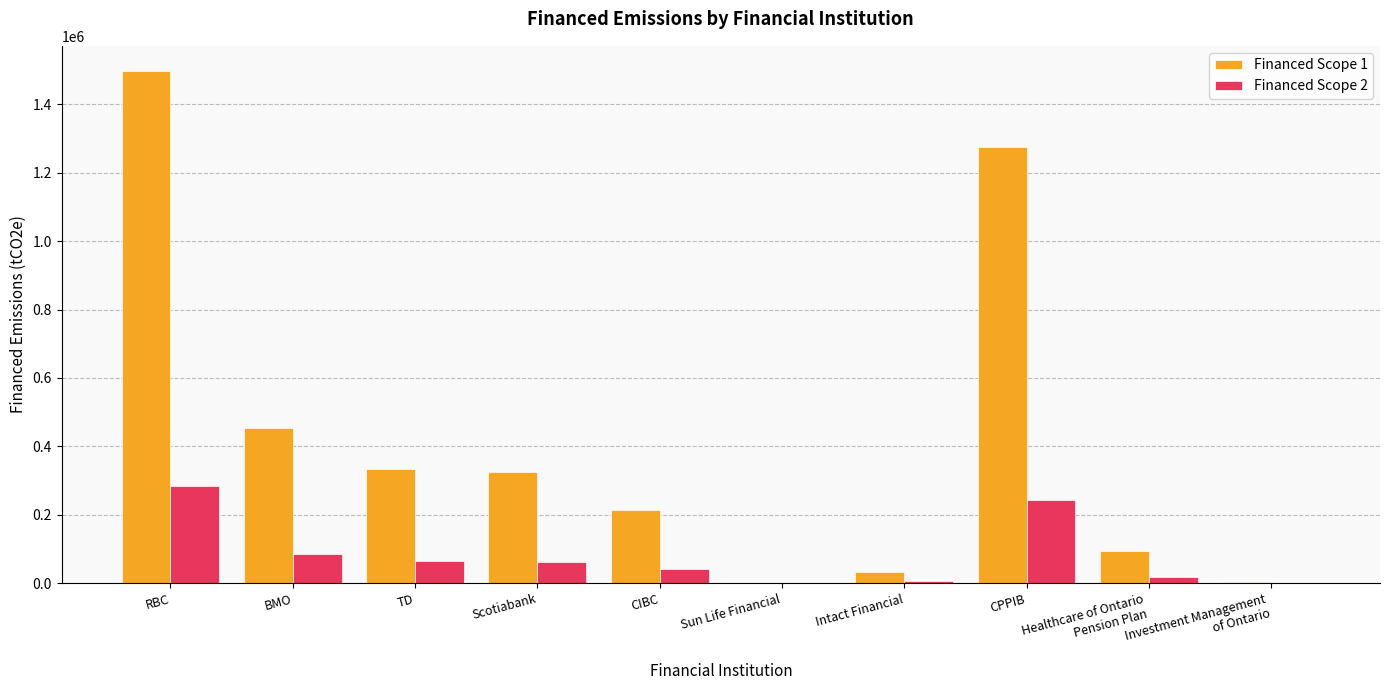

What is the total value across all series at Scotiabank?

386182.6